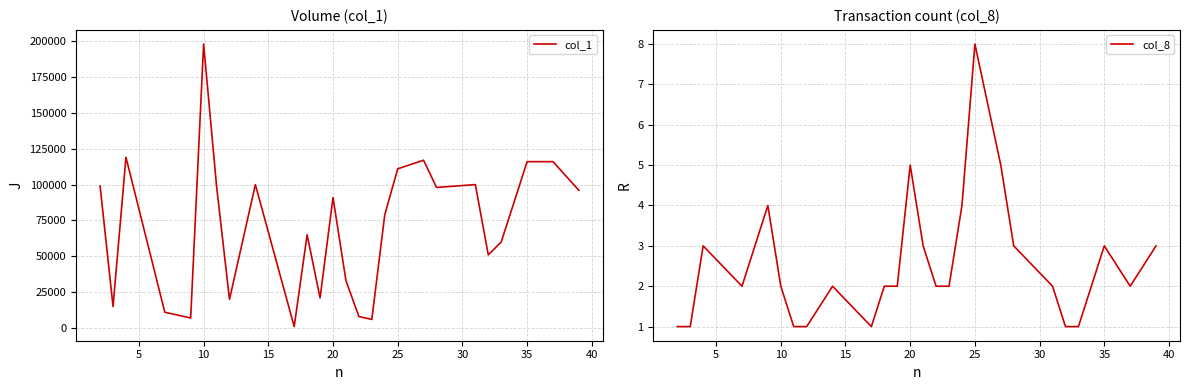

True or false: col_8 and col_1 intersect in this chart.

False